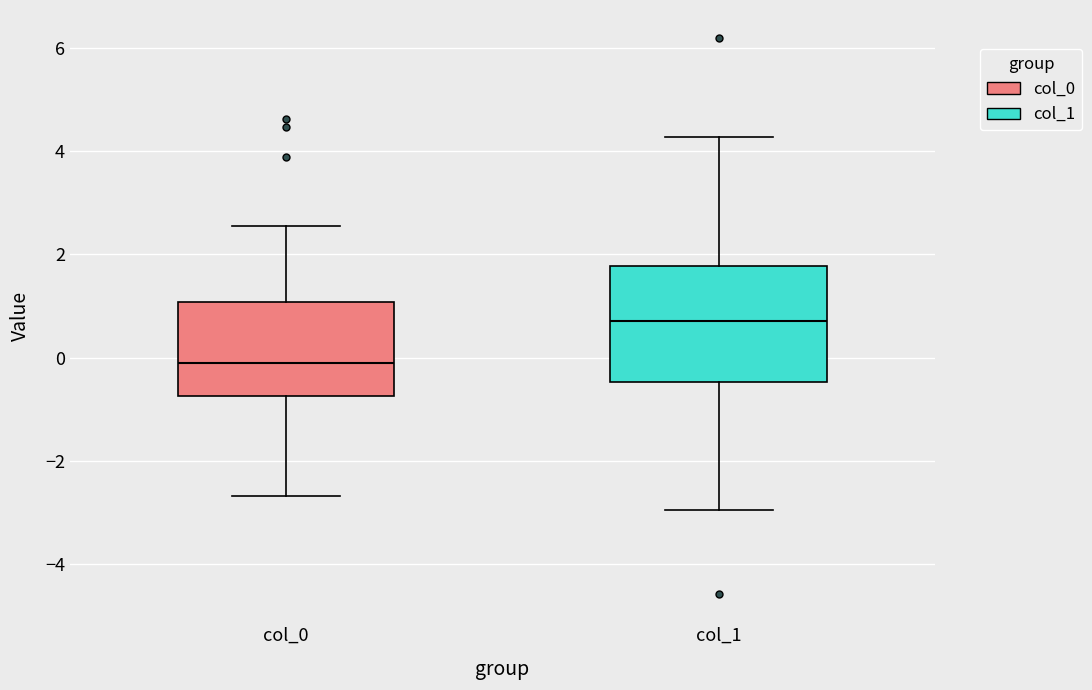

Where is the upper edge of the box for col_1 on the y-axis? The values are not printed on the chart, so give them approximately, as read against the axis.

1.8